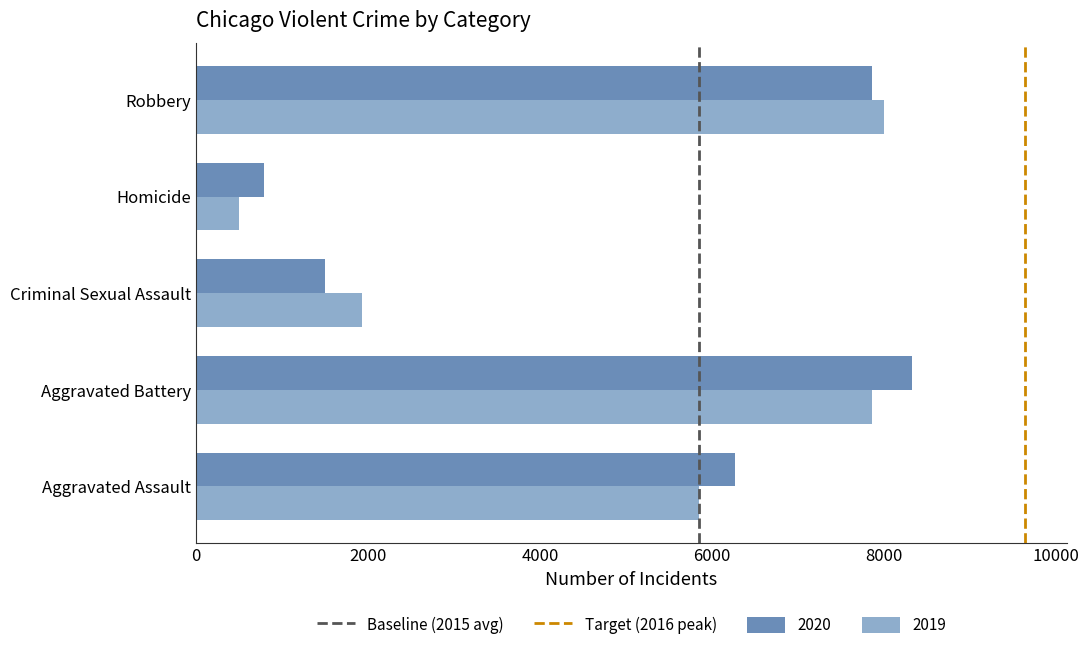

How many series are shown in this chart?

2